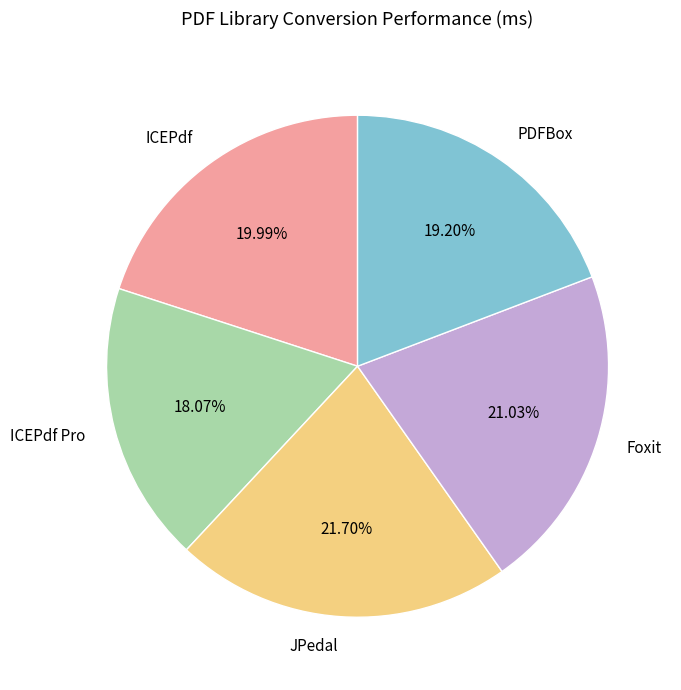

Does ICEPdf Pro represent more than half of the total?

No